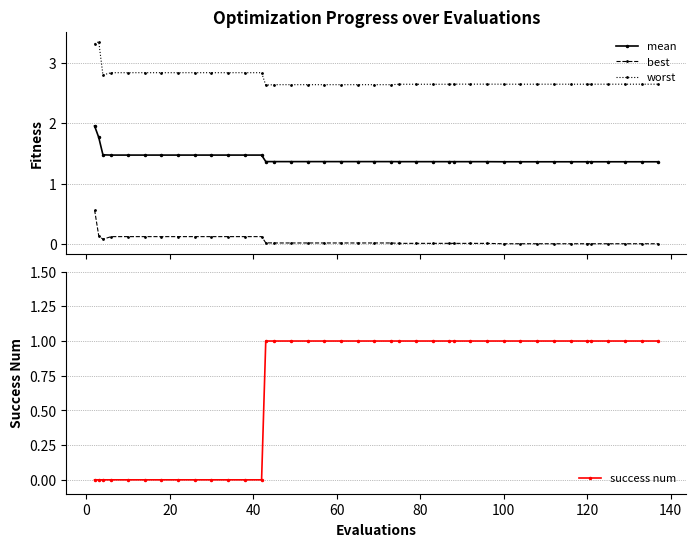

Reading left to right, list all the values displayed in this chart.

mean: 2.0	1.8	1.5	1.5	1.5	1.5	1.5	1.5	1.5	1.5	1.5	1.5	1.5	1.4	1.4	1.4	1.4	1.4	1.4	1.4	1.4	1.4	1.4	1.4	1.4	1.4	1.4	1.4	1.4	1.4	1.4	1.4	1.4	1.4	1.4	1.4	1.4	1.4	1.4	1.4
best: 0.6	0.1	0.1	0.1	0.1	0.1	0.1	0.1	0.1	0.1	0.1	0.1	0.1	0.0	0.0	0.0	0.0	0.0	0.0	0.0	0.0	0.0	0.0	0.0	0.0	0.0	0.0	0.0	0.0	0.0	0.0	0.0	0.0	0.0	0.0	0.0	0.0	0.0	0.0	0.0
worst: 3.3	3.3	2.8	2.8	2.8	2.8	2.8	2.8	2.8	2.8	2.8	2.8	2.8	2.6	2.6	2.6	2.6	2.6	2.6	2.6	2.6	2.6	2.6	2.6	2.6	2.6	2.6	2.6	2.6	2.6	2.6	2.6	2.6	2.6	2.6	2.6	2.6	2.6	2.6	2.6
success num: 0.0	0.0	0.0	0.0	0.0	0.0	0.0	0.0	0.0	0.0	0.0	0.0	0.0	1.0	1.0	1.0	1.0	1.0	1.0	1.0	1.0	1.0	1.0	1.0	1.0	1.0	1.0	1.0	1.0	1.0	1.0	1.0	1.0	1.0	1.0	1.0	1.0	1.0	1.0	1.0